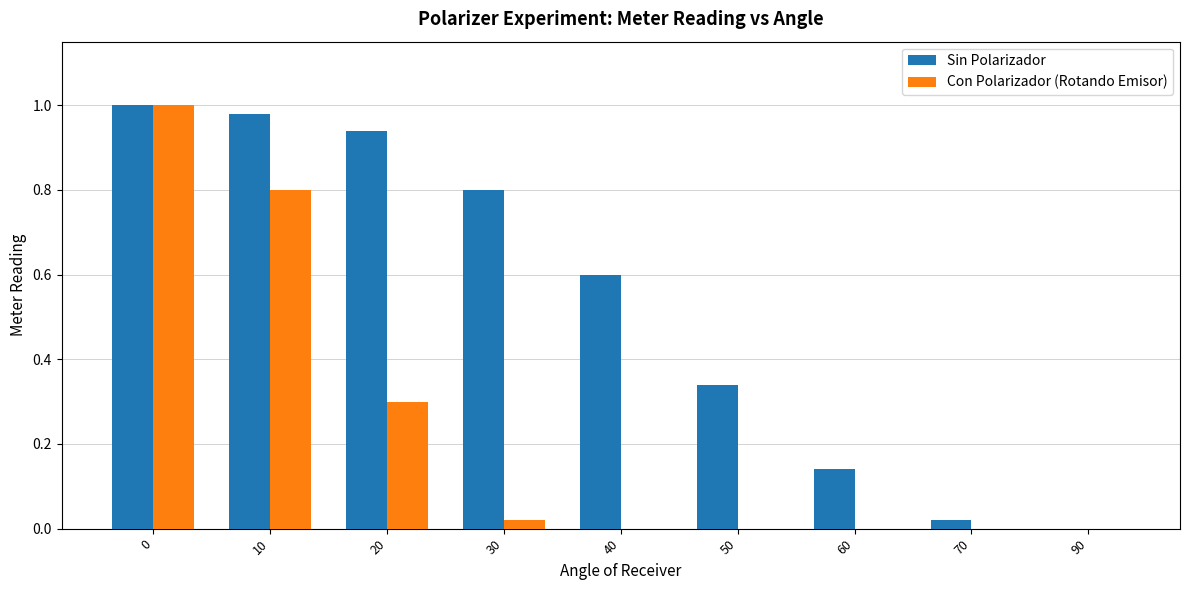

What is the sum of all Sin Polarizador values?

4.8